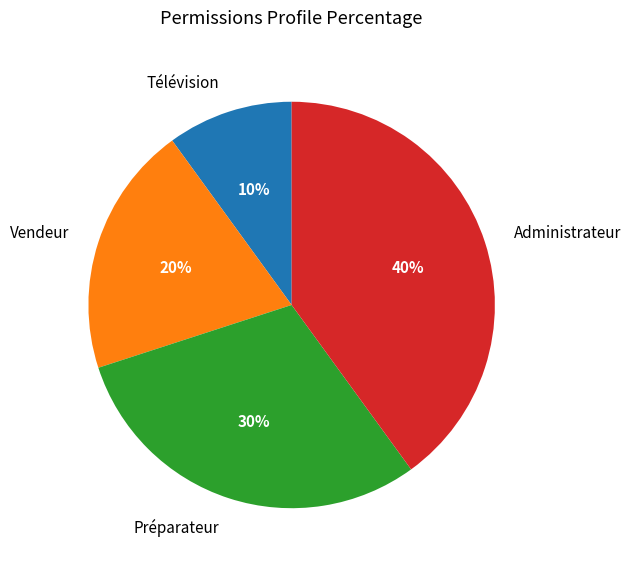

Rank the categories by value from lowest to highest.

Télévision, Vendeur, Préparateur, Administrateur